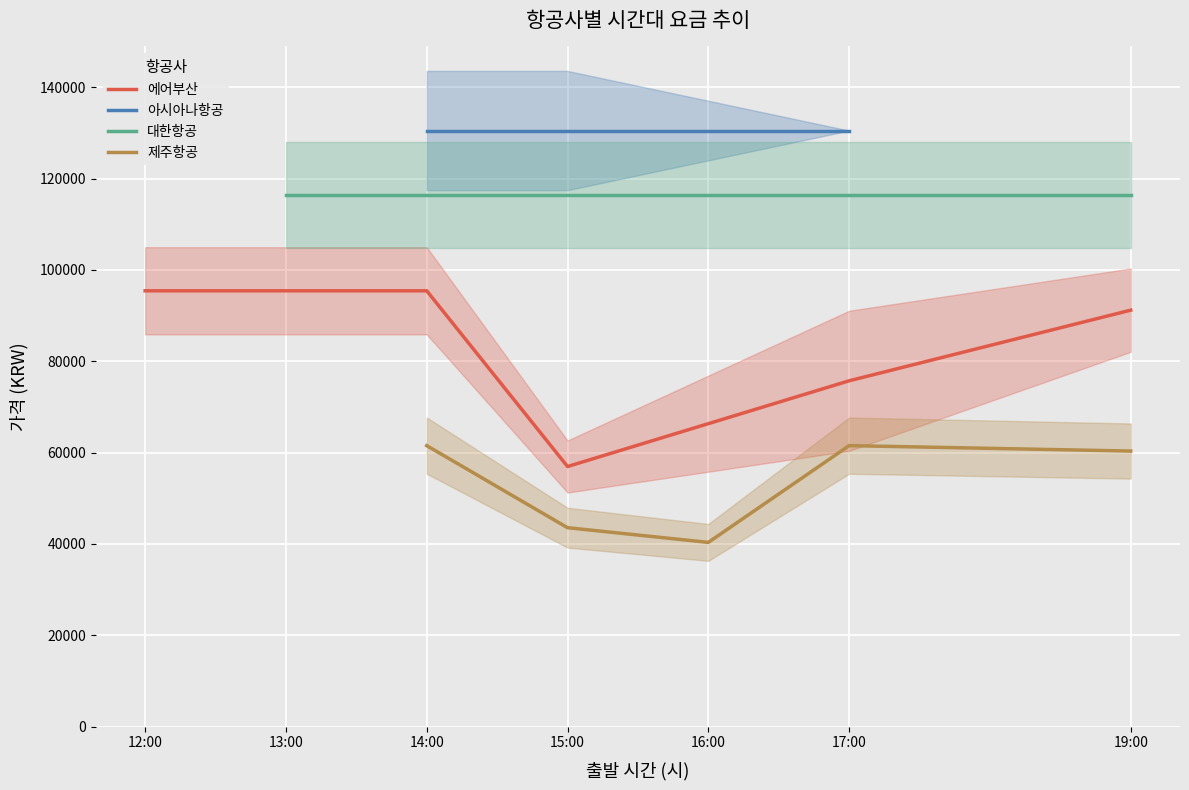

At which label does 에어부산 reach its minimum?

15:00